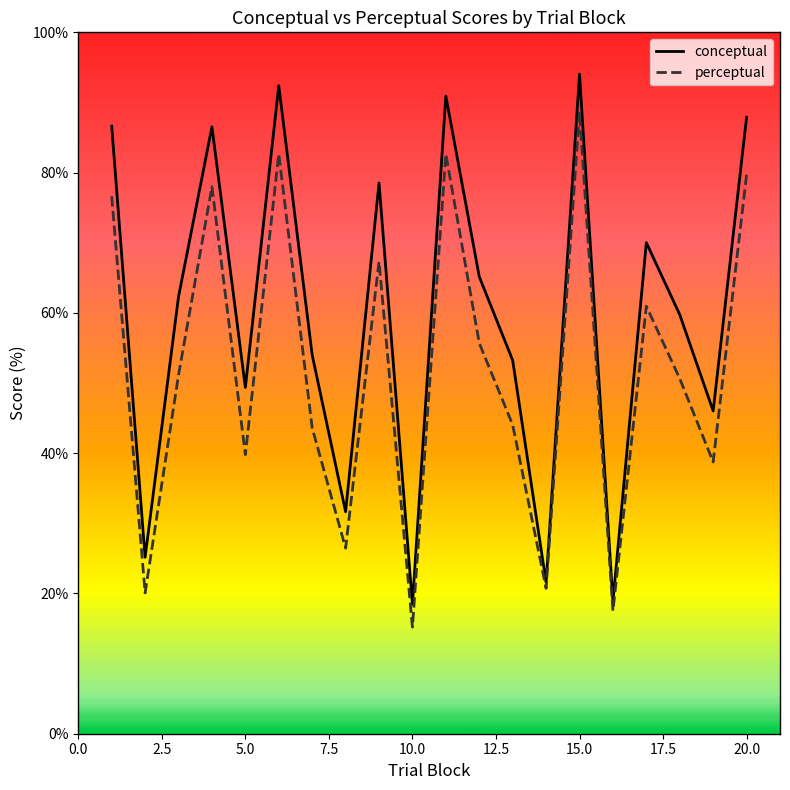

Which series has the widest spread of values?

conceptual